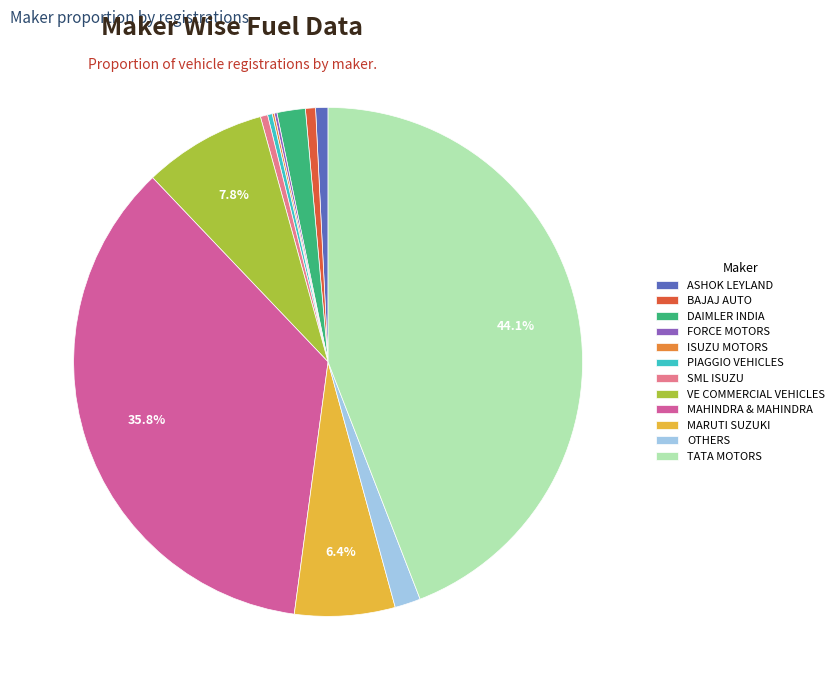

Which slice is the largest?

TATA MOTORS